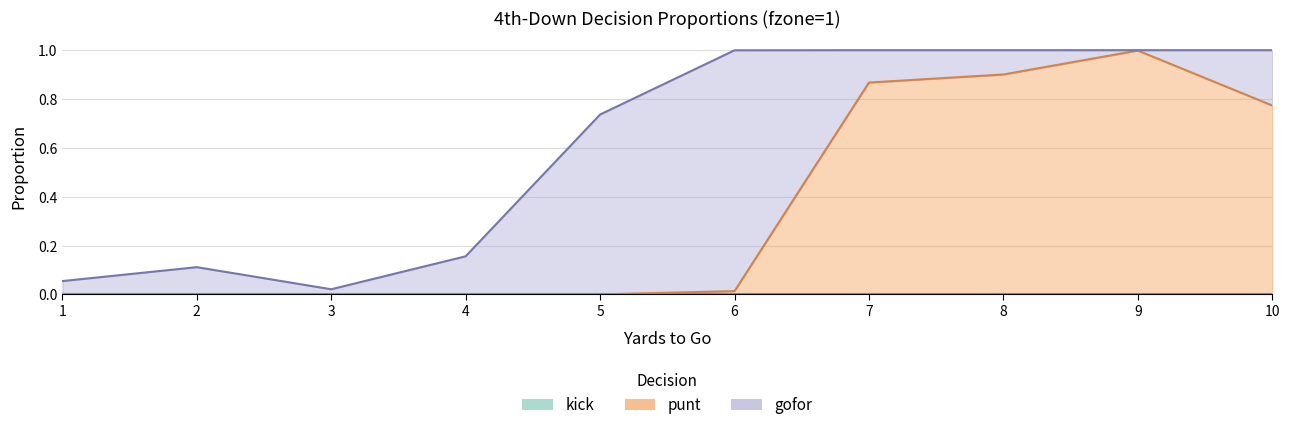

Is the value of punt at 6 greater than the value of gofor at 2?

No